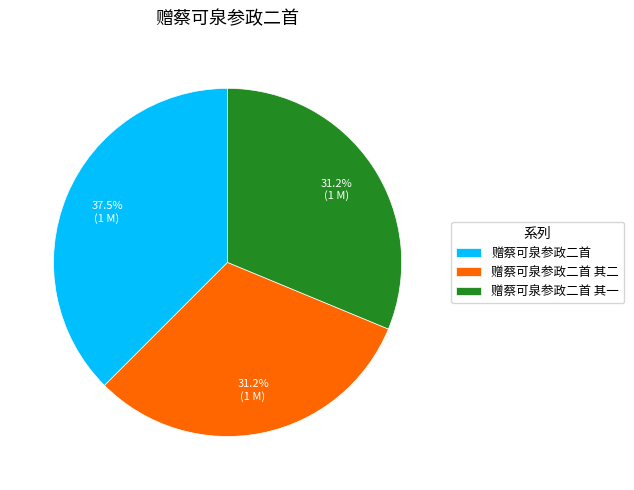

What is the largest slice in the pie chart?

赠蔡可泉参政二首